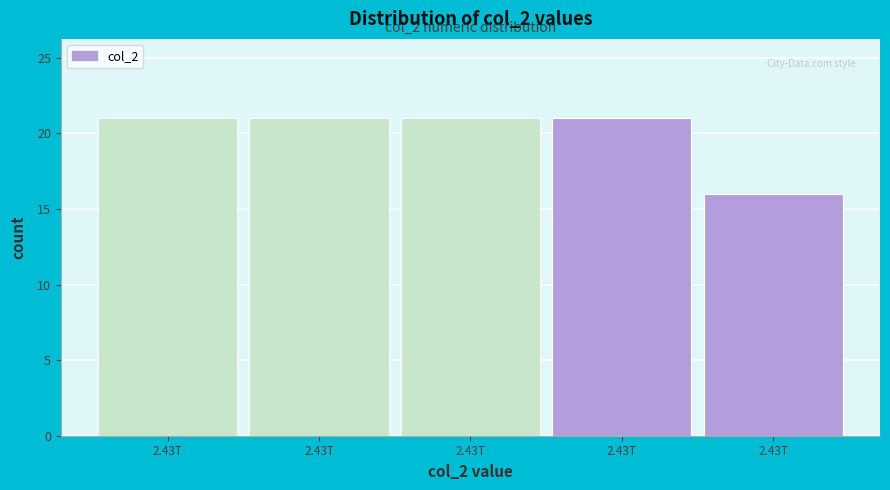

How many values are below 21?

1